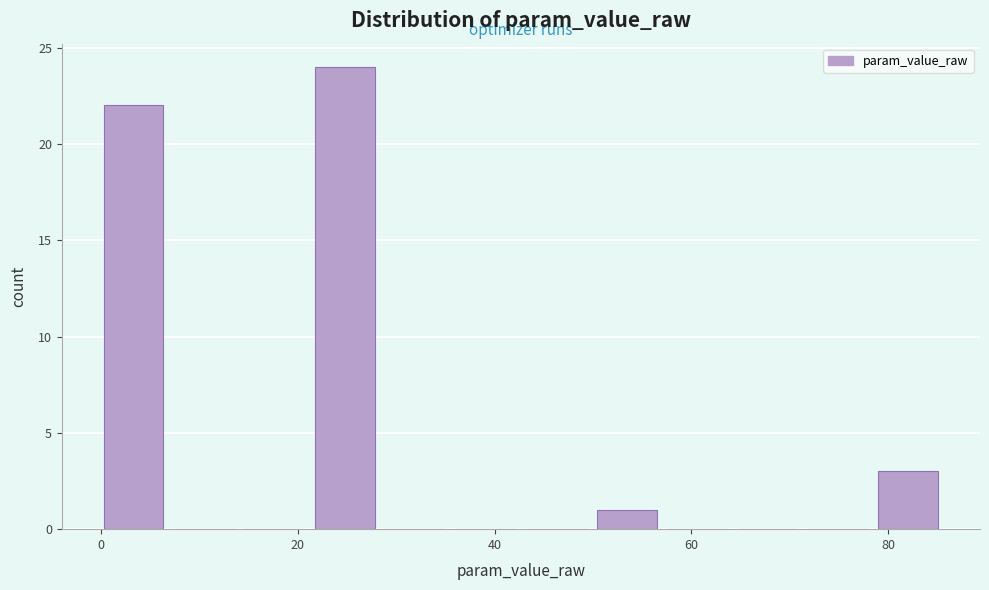

Read against the x-axis, roughly where is the centre of the tallest bar?

24